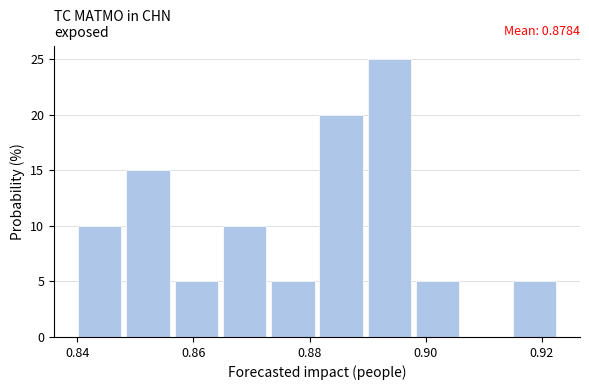

Which range on the x-axis has the tallest bar?

0.890 to 0.898